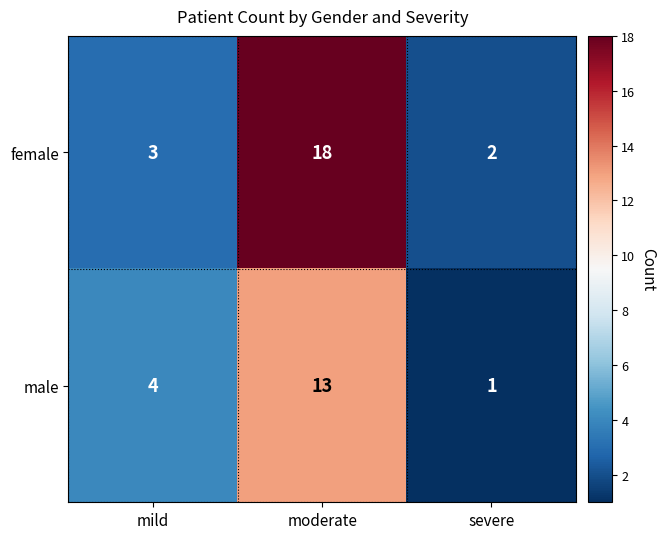

What is the difference between the second highest and minimum values in the male series?

3